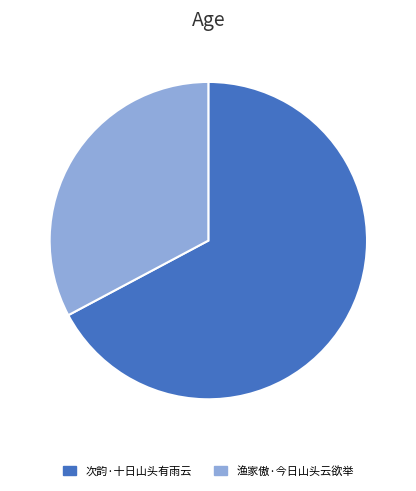

Which slice is the smallest?

渔家傲·今日山头云欲举